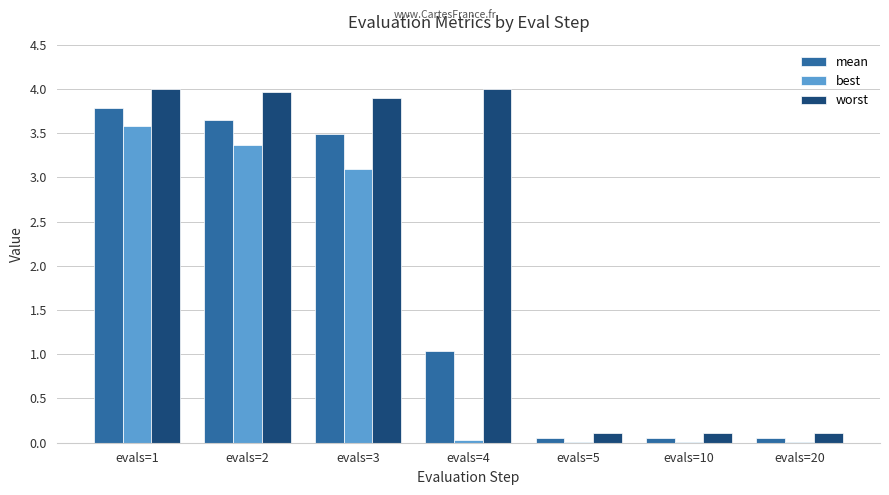

The value of worst at evals=10 is 0.1. True or false?

True